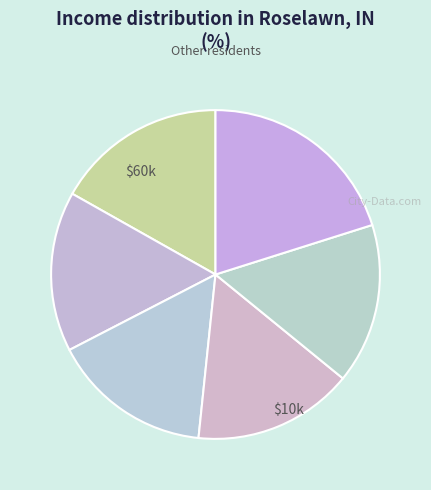

How many slices are in this pie chart?

6